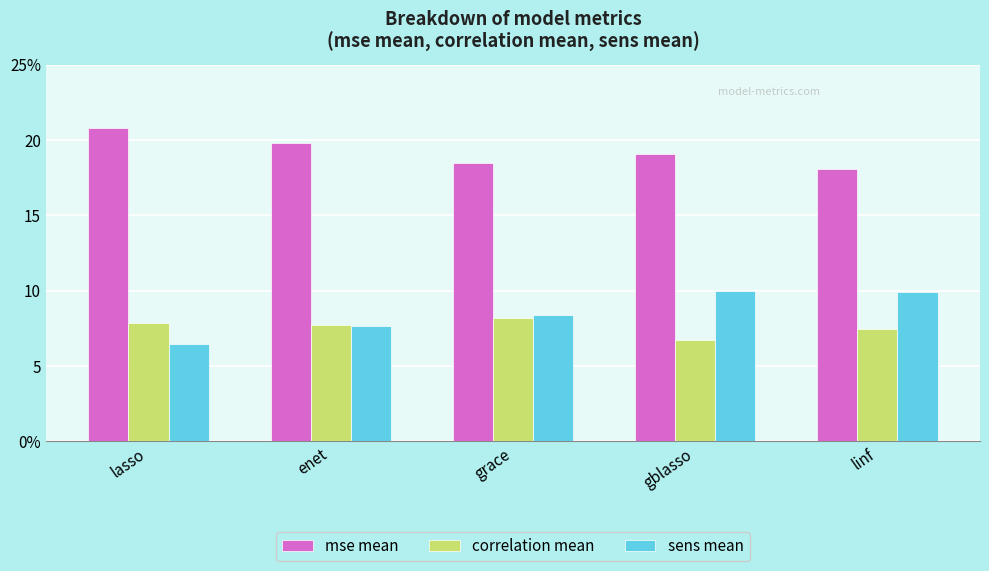

Reading right to left, extract all data points from this chart.

mse mean: linf=18.0	gblasso=19.1	grace=18.5	enet=19.8	lasso=20.8
correlation mean: linf=7.4	gblasso=6.7	grace=8.2	enet=7.7	lasso=7.9
sens mean: linf=9.9	gblasso=9.9	grace=8.4	enet=7.6	lasso=6.4